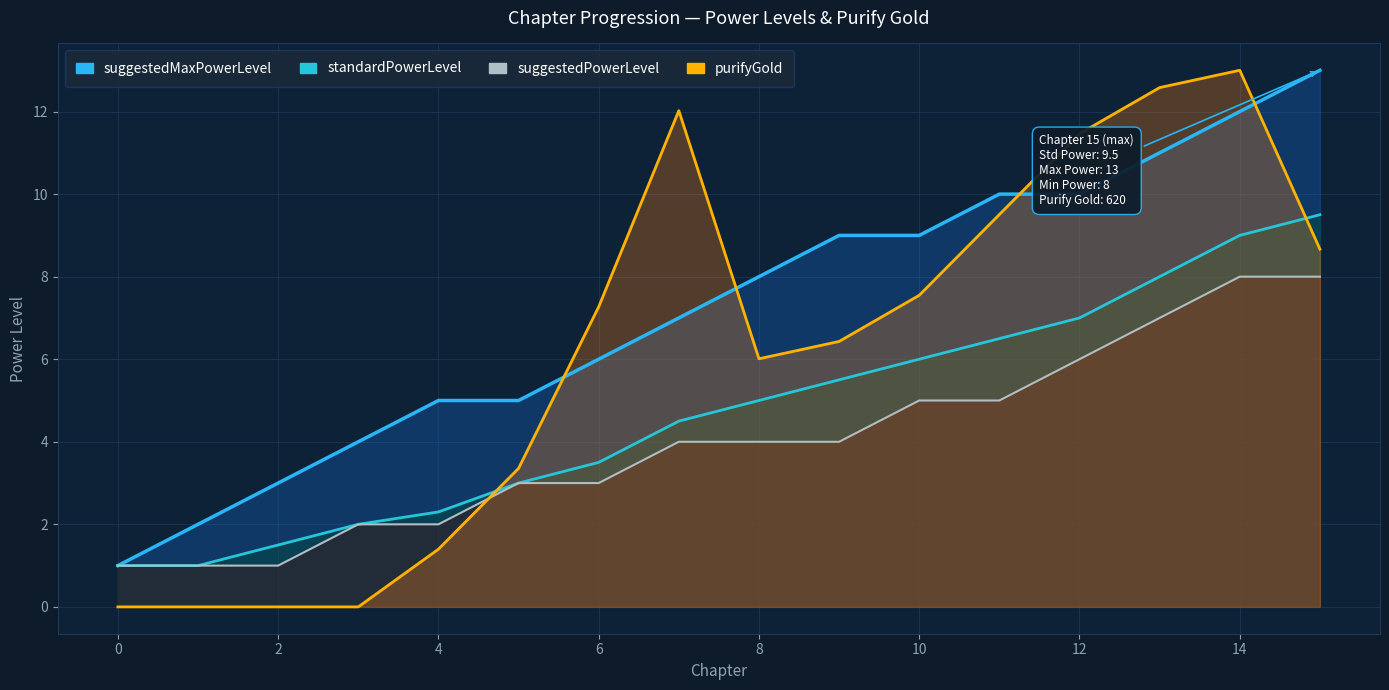

What are all the series names shown in the legend?

standardPowerLevel, suggestedMaxPowerLevel, suggestedPowerLevel, purifyGold